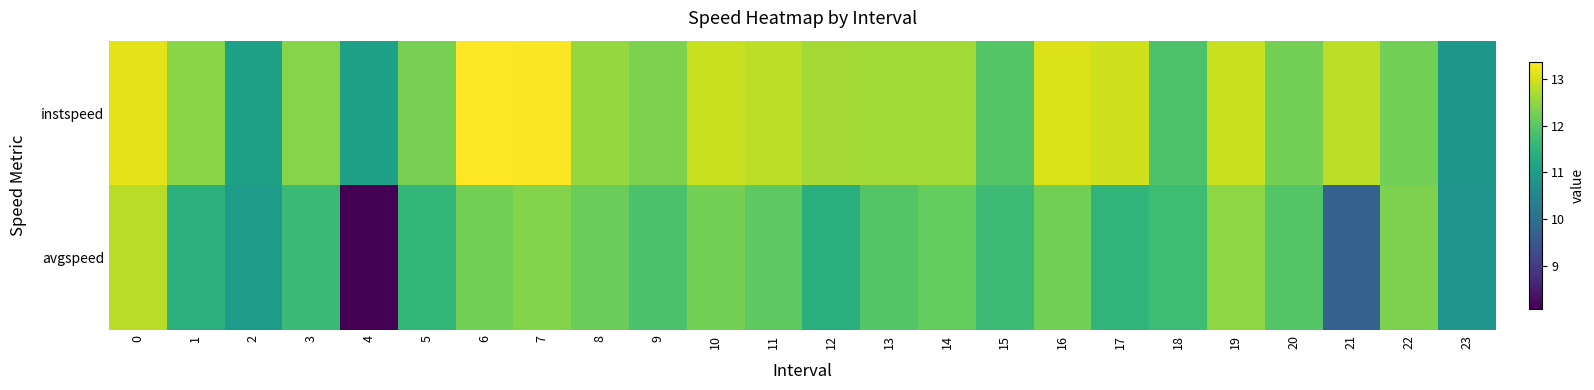

At 4, list the series in order from largest to smallest.

instspeed, avgspeed